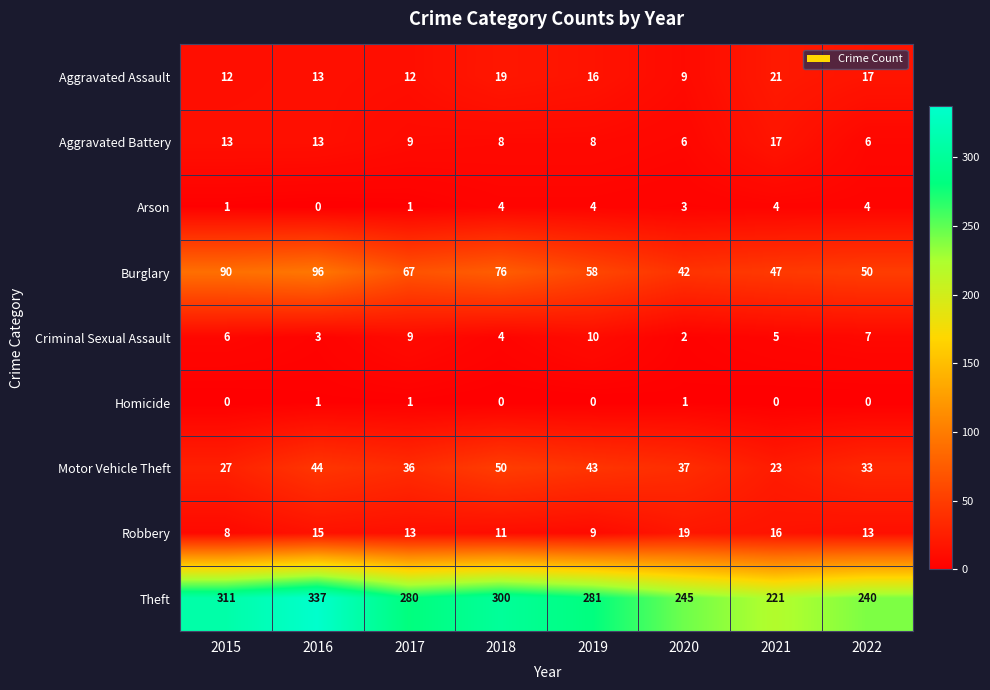

Is it true that Aggravated Battery equals 19 at 2015?

False